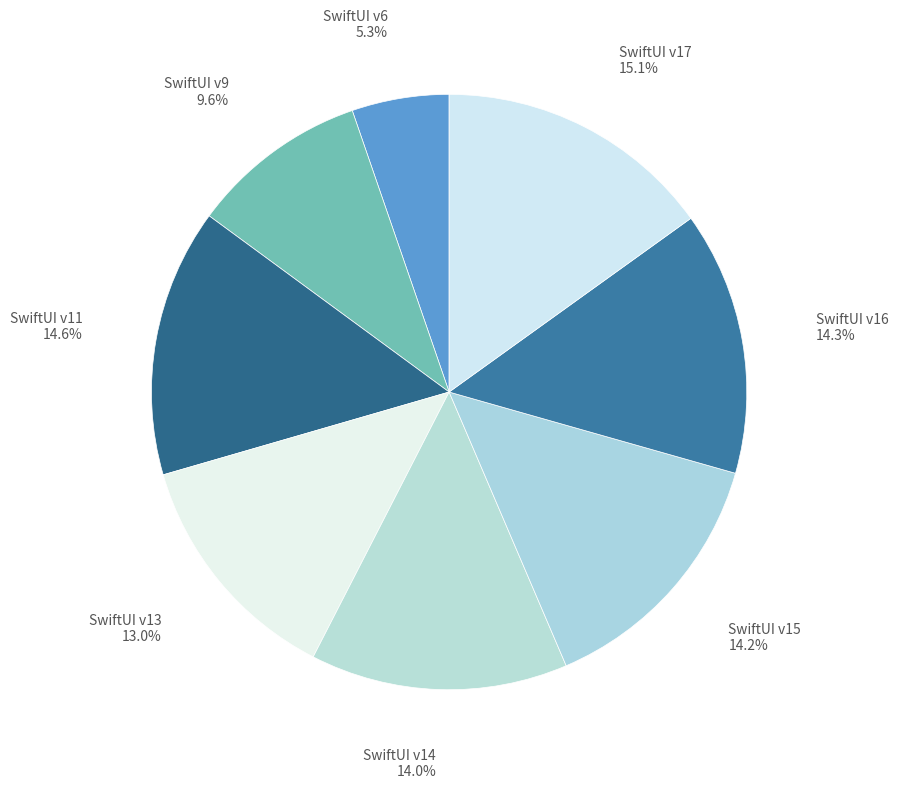

Count the number of slices in the pie.

8